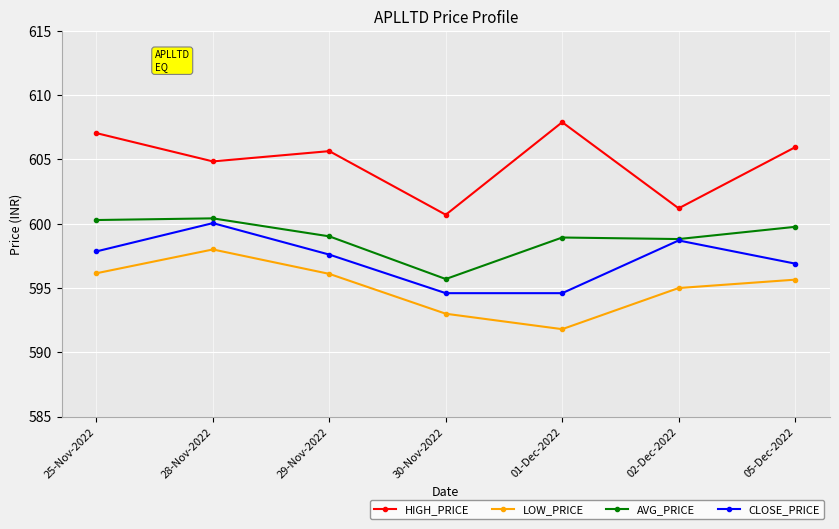

What is the spread (max minus min) of values at 01-Dec-2022?

16.1